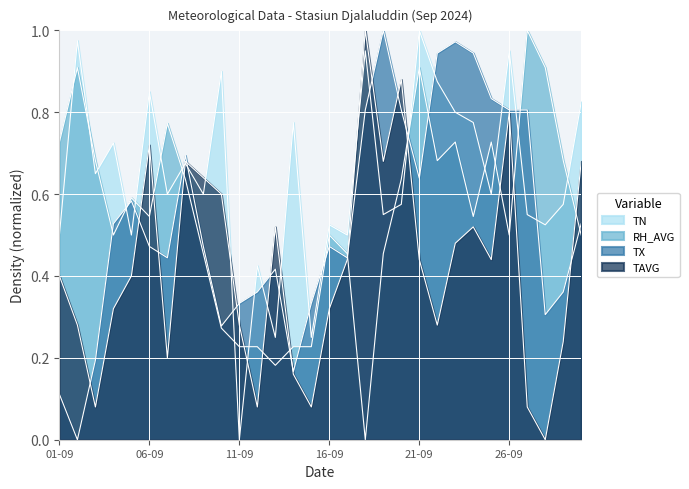

True or false: RH_AVG has more than 2 points higher than both neighbors.

True